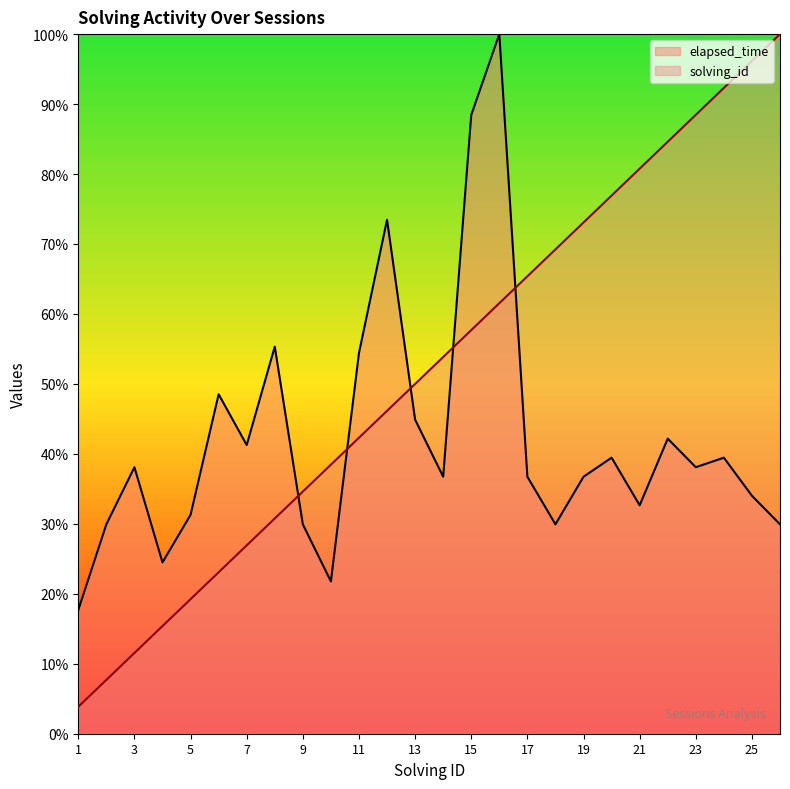

What is the difference between the maximum and minimum values in the elapsed_time series?

82.3